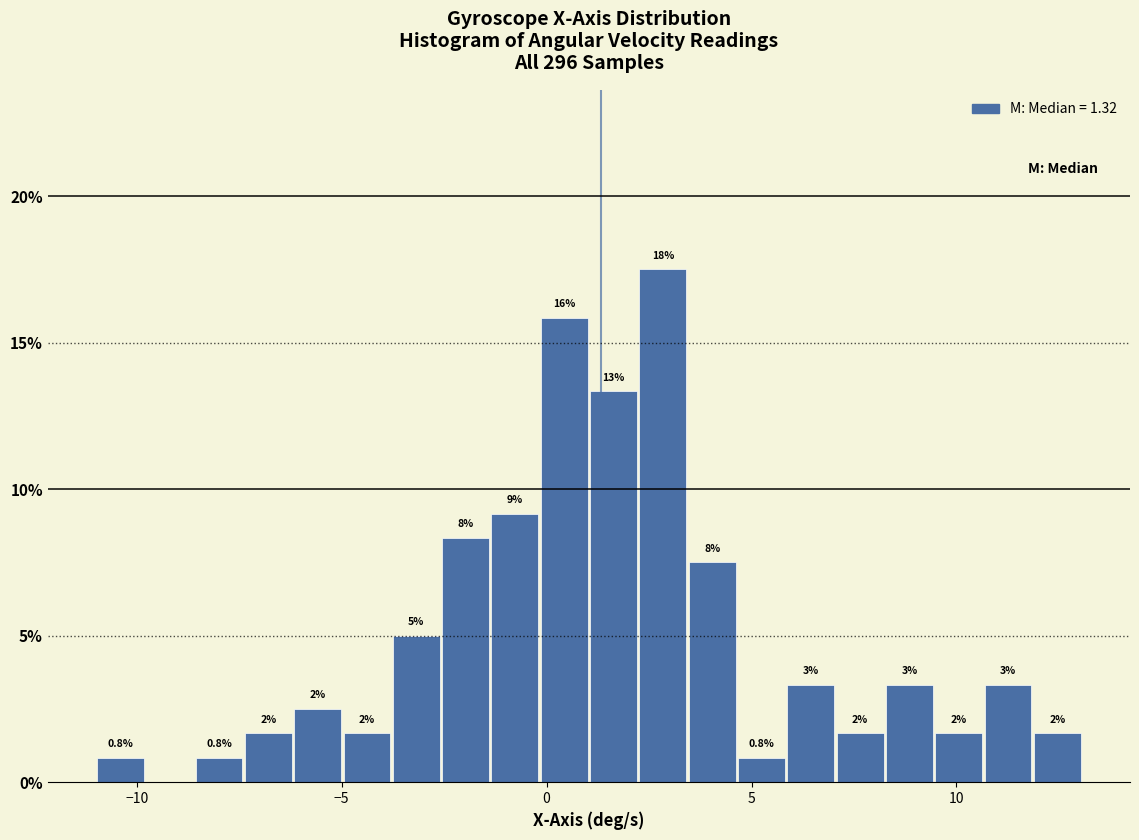

Around what value on the x-axis is the tallest bar? Give the approximate position of its centre, as read against the axis.

3.0